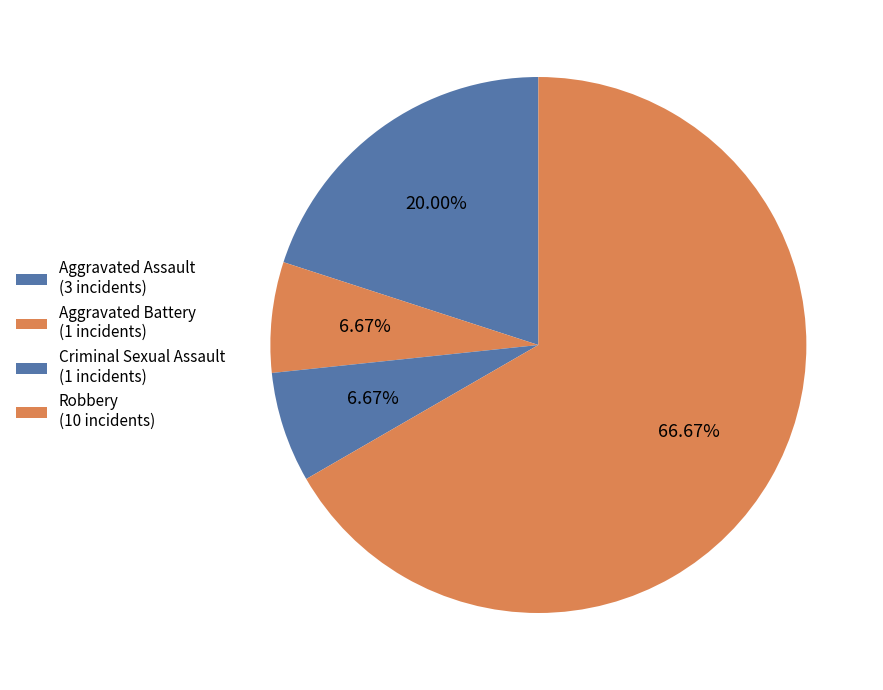

How many slices are in this pie chart?

4